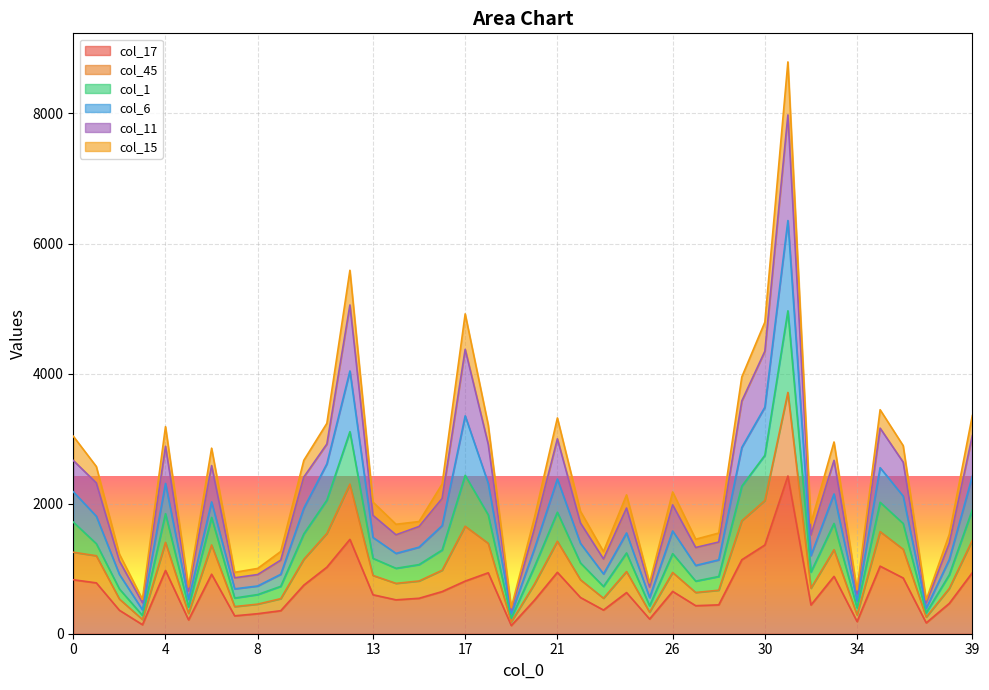

What is the average value of the col_17 series?

681